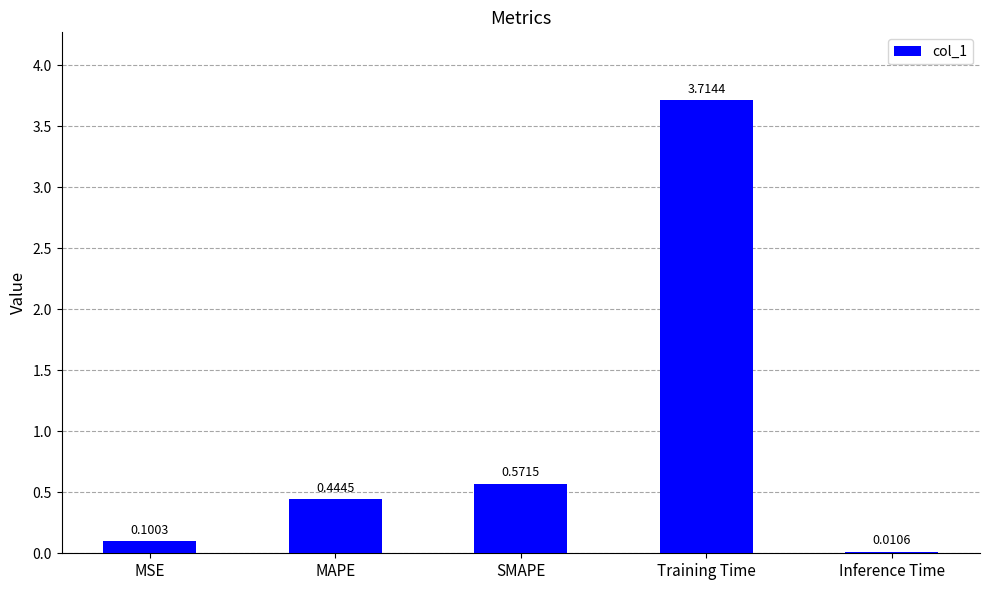

What is the sum of the values at Training Time and MAPE?

4.2